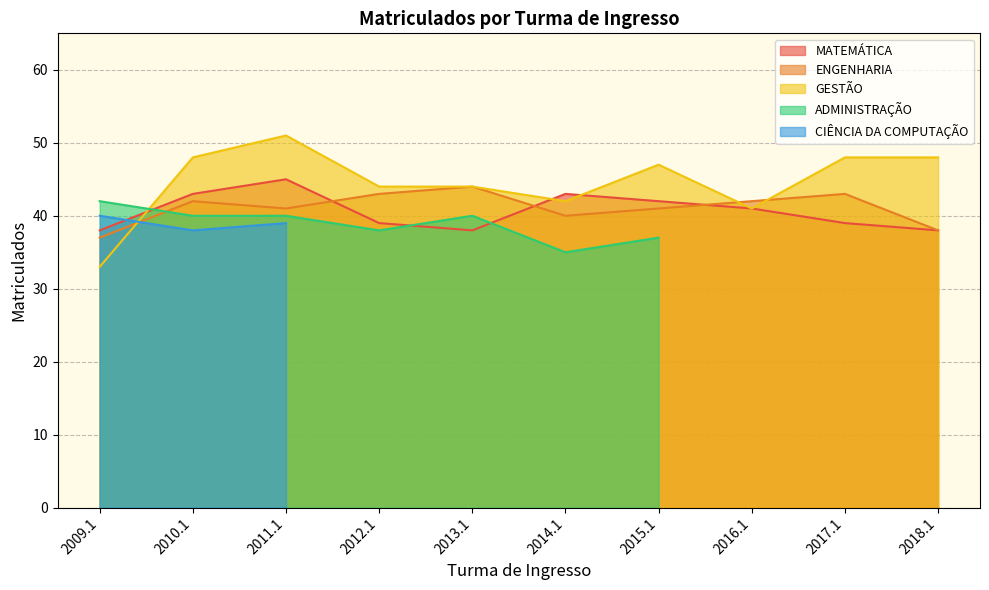

What is the maximum value for GESTÃO?

51